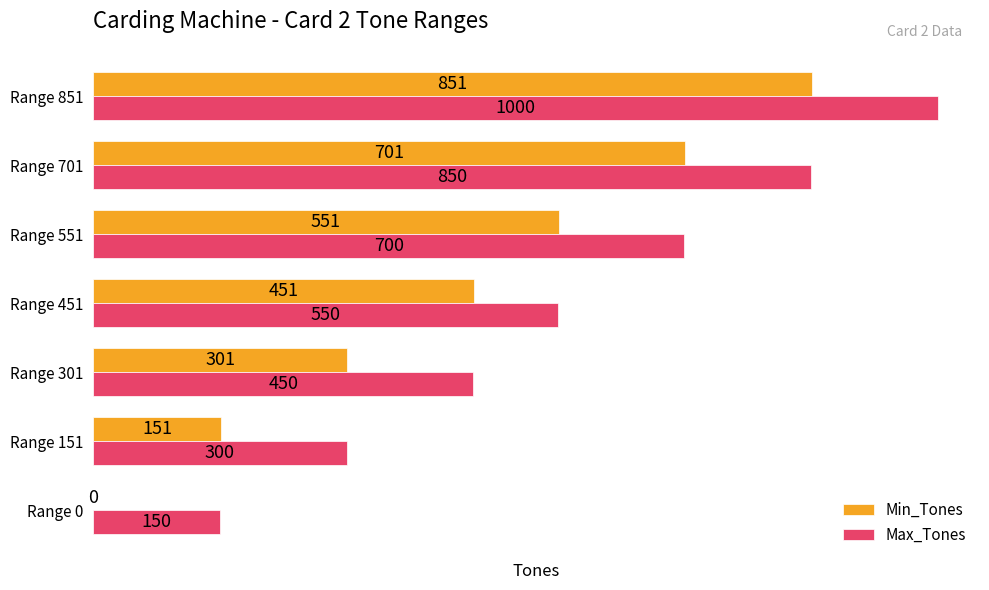

Which series has the largest range (max minus min)?

Min_Tones